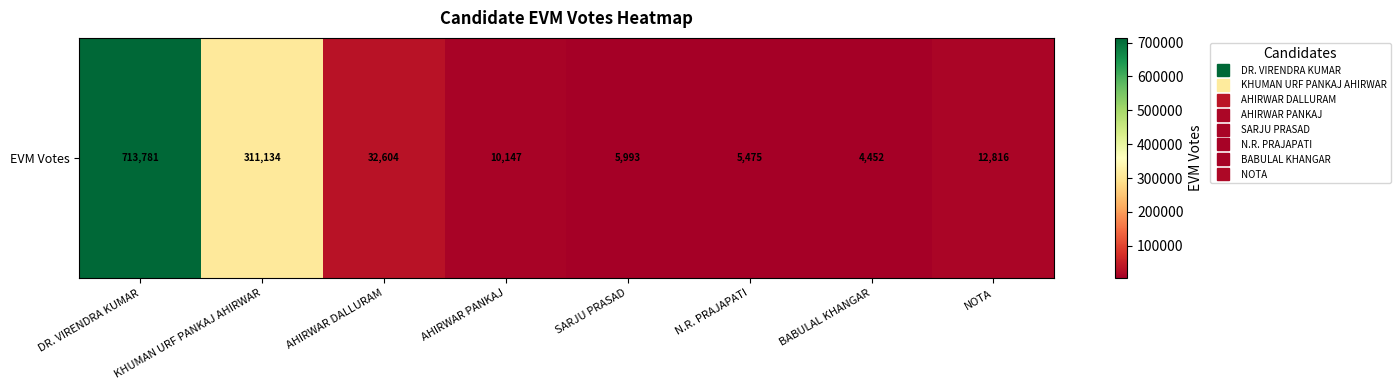

The value at KHUMAN URF PANKAJ AHIRWAR is 311134. True or false?

True